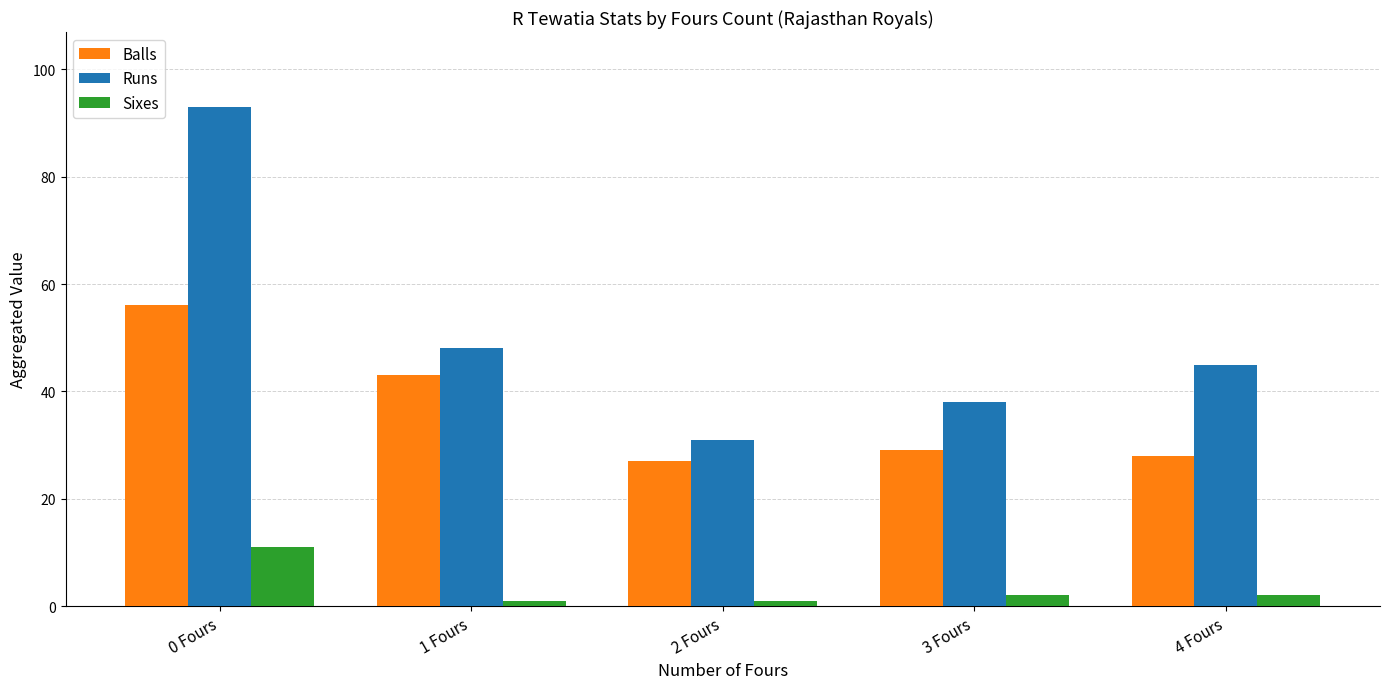

How many groups of bars are there?

5